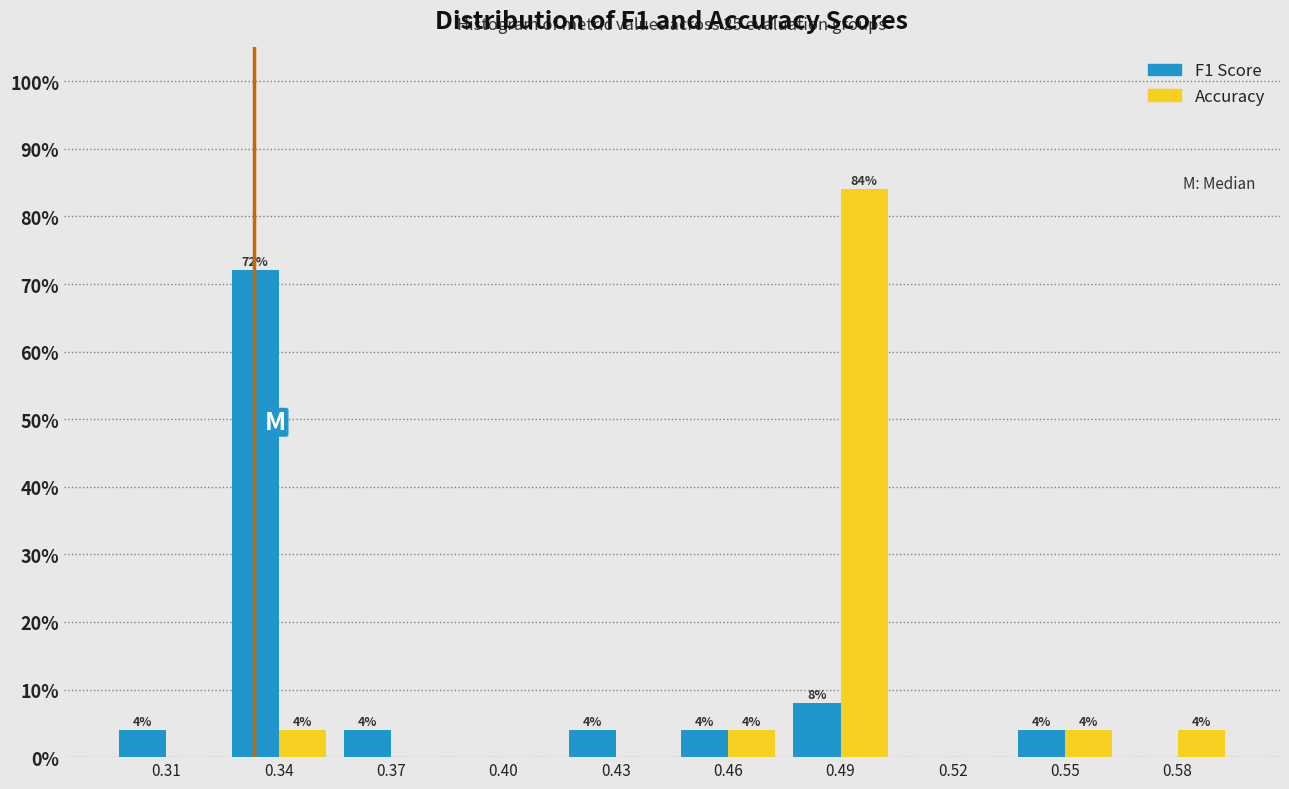

In the F1 Score series, which range on the x-axis has the tallest bar?

0.325 to 0.355